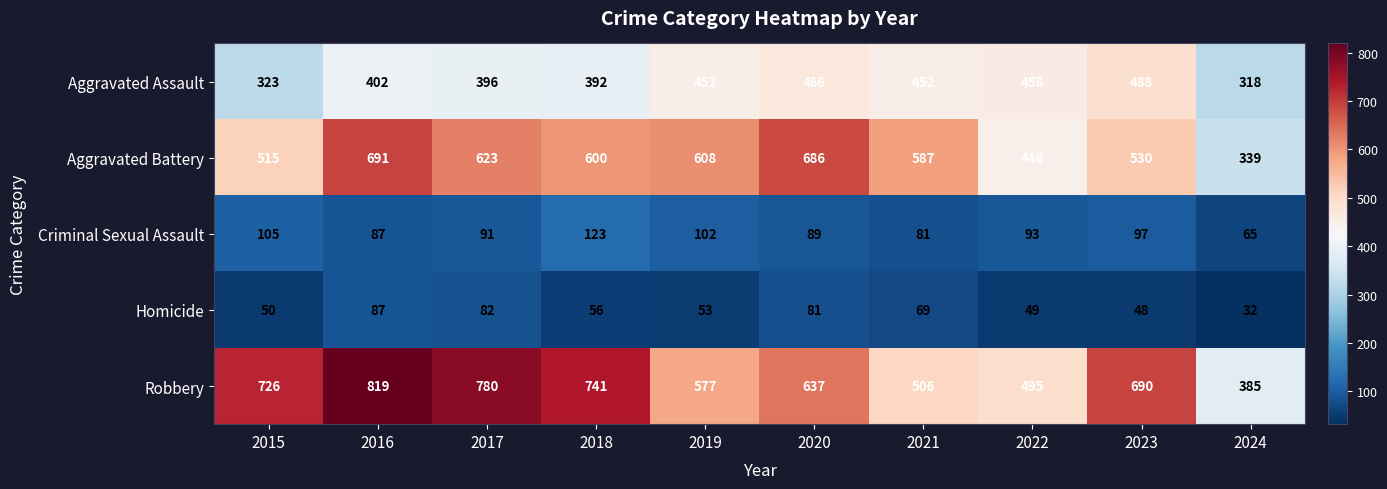

What is the approximate value of Aggravated Assault at 2016?

402